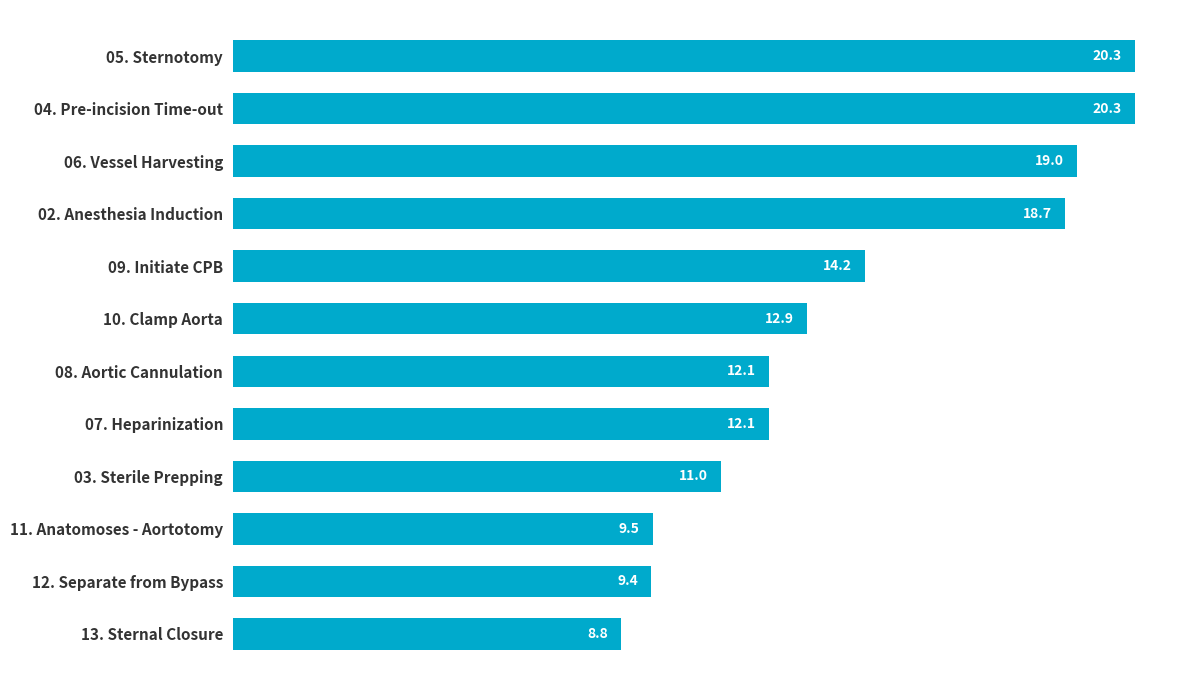

What is the label of the 6th bar from the top?

10. Clamp Aorta